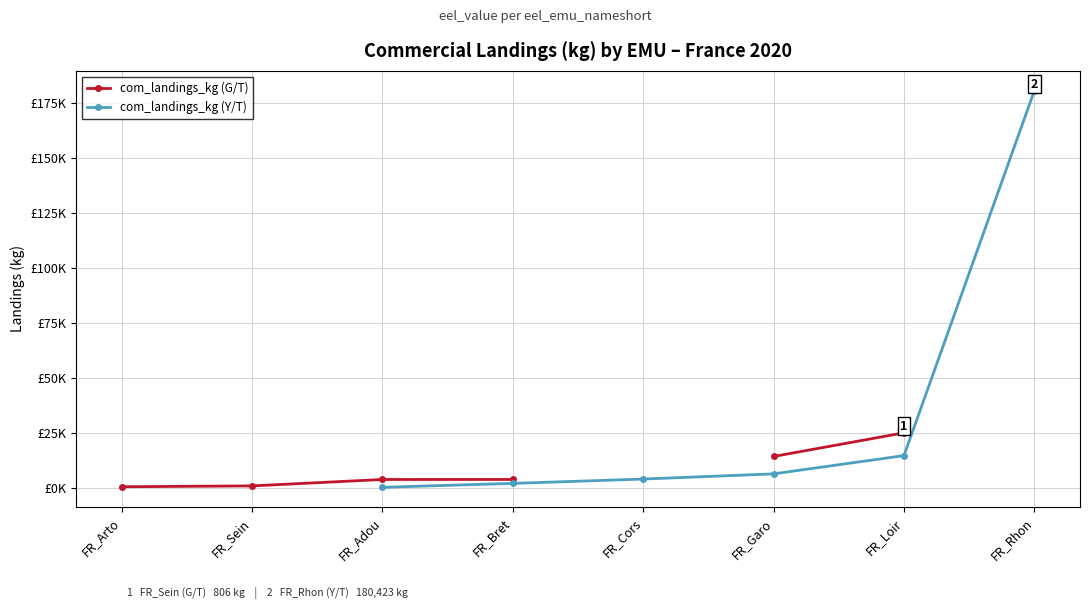

Between FR_Garo and FR_Loir, which series saw the biggest shift?

com_landings_kg (G/T)